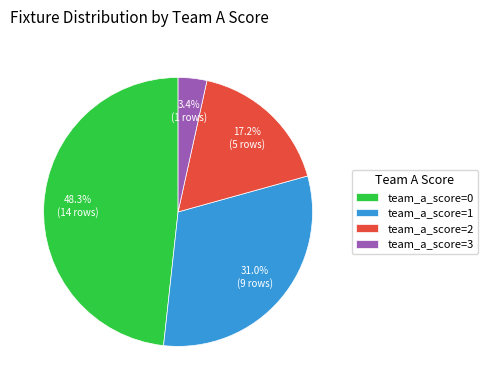

Rank the categories by value from highest to lowest.

team_a_score=0, team_a_score=1, team_a_score=2, team_a_score=3